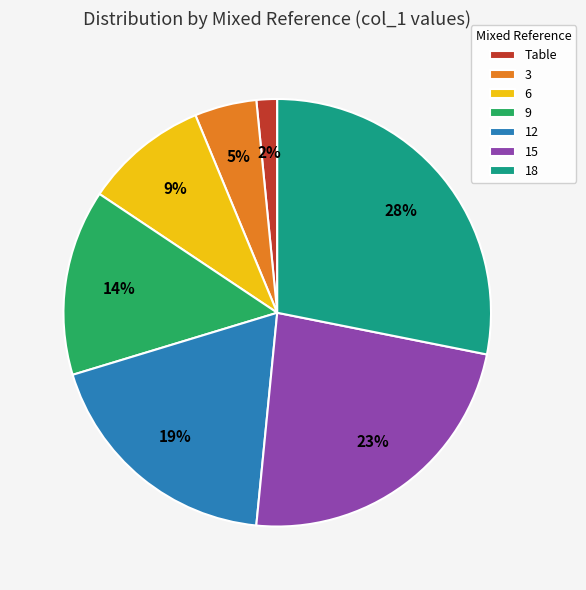

What is the smallest slice in the pie chart?

Table